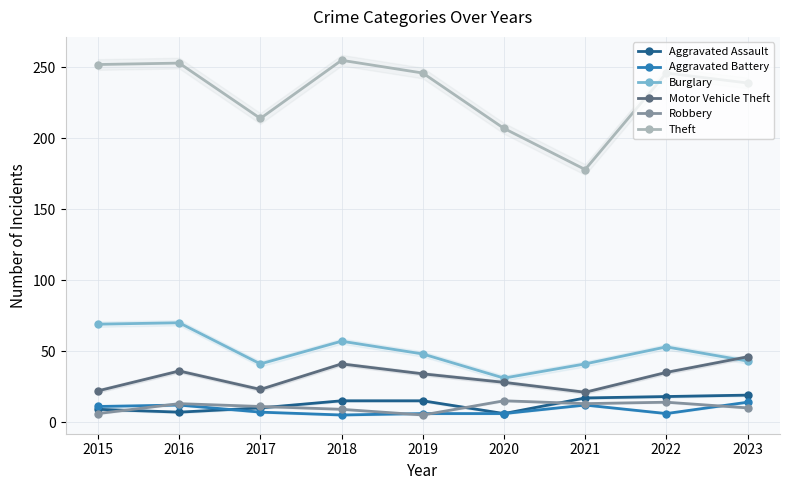

In Aggravated Assault, how many points are lower than both neighbors (excluding endpoints)?

2